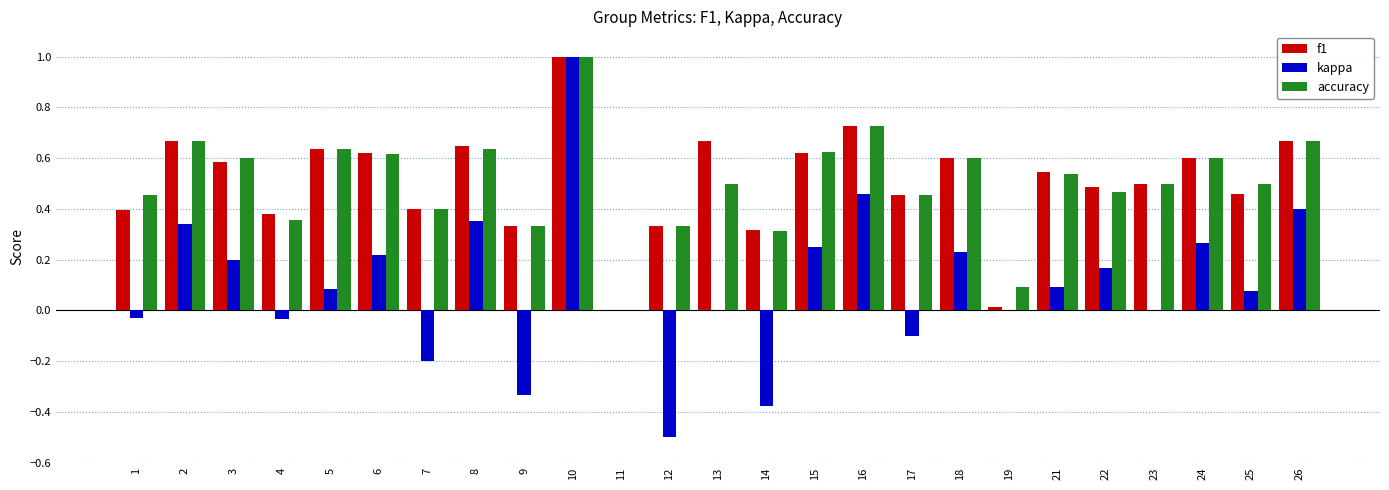

How many categories are shown in the chart?

25